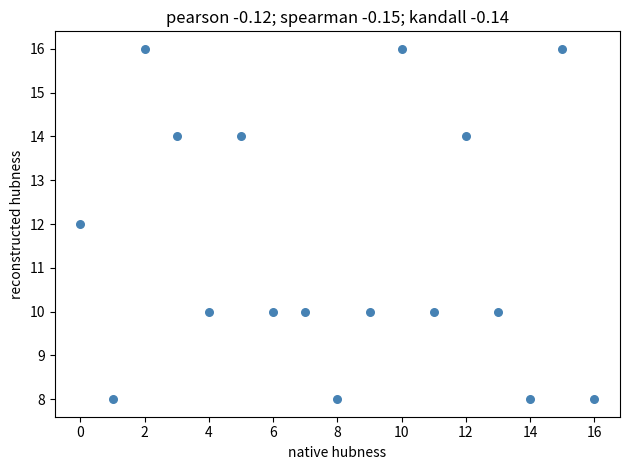

What is the range of X values (max minus min)?

16